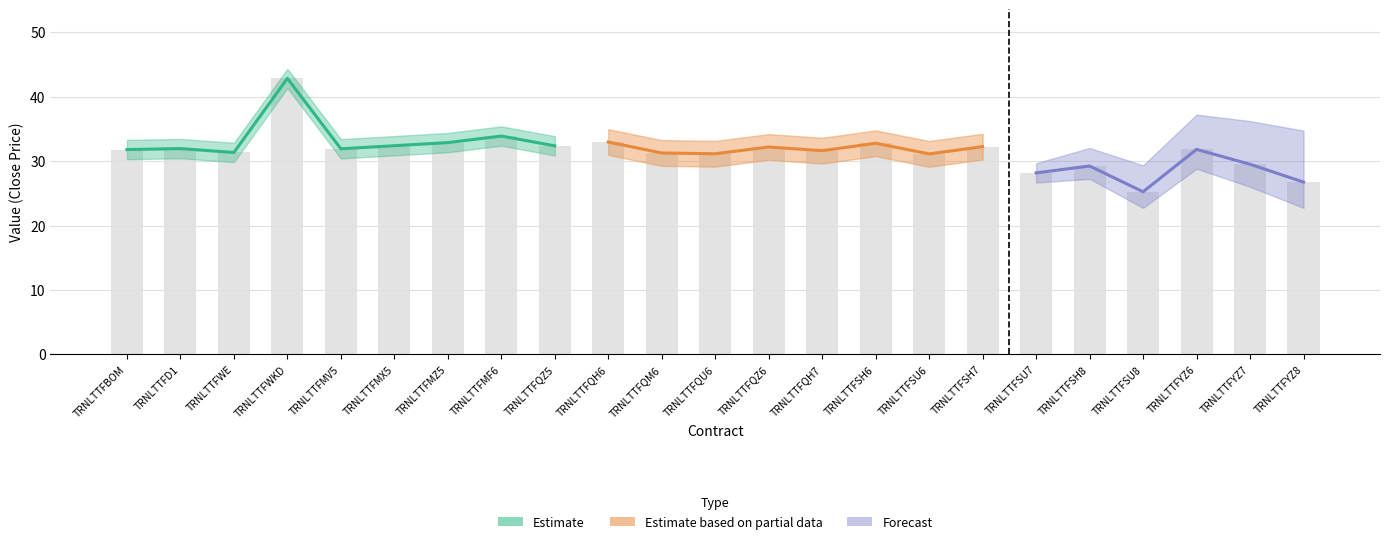

What is the label of the 4th bar from the right?

TRNLTTFSU8